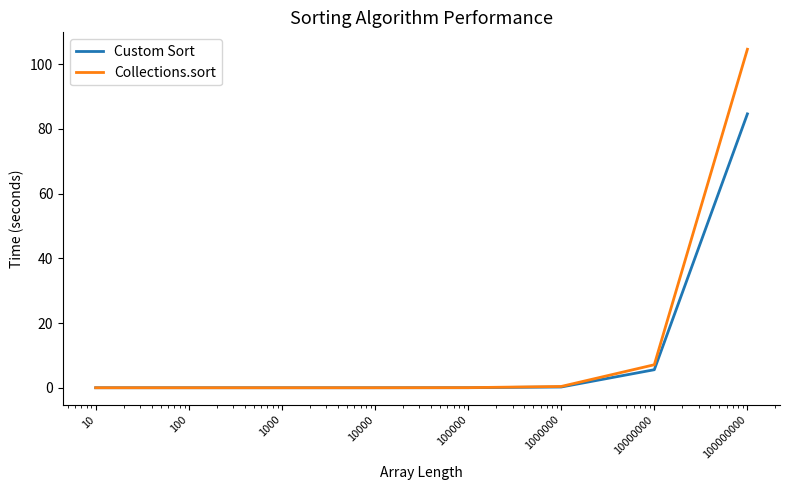

Rank the series by their maximum value, from highest to lowest.

Collections.sort, Custom Sort